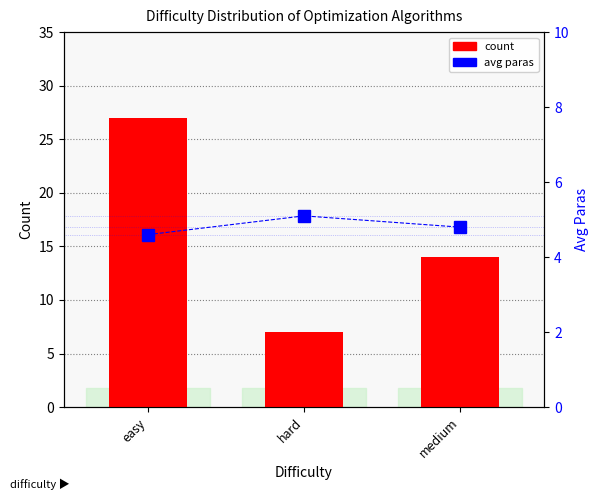

Where does the count series first go above 14?

easy